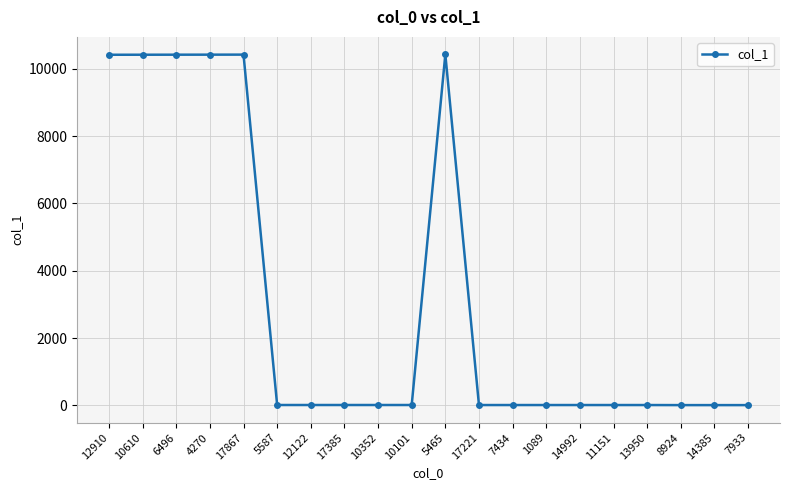

Count the number of data series in this chart.

1